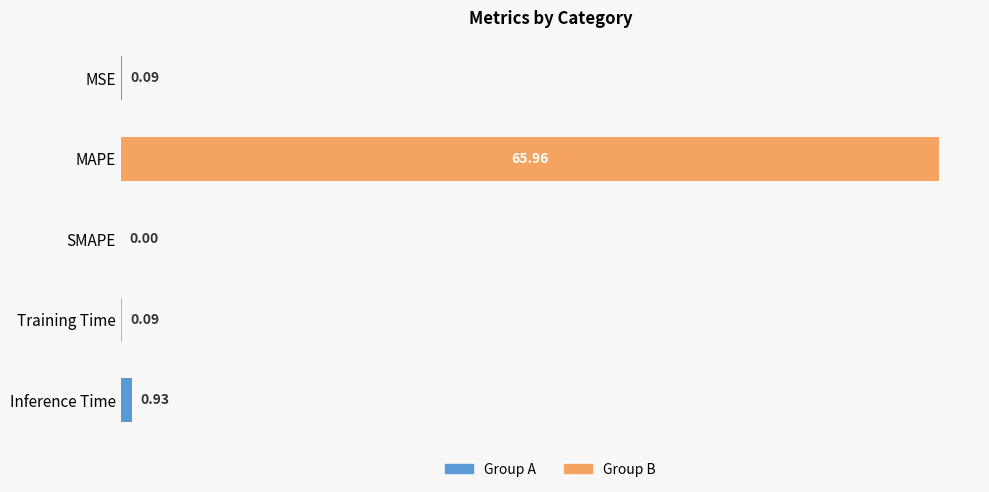

Between MSE and SMAPE, which is larger?

MSE